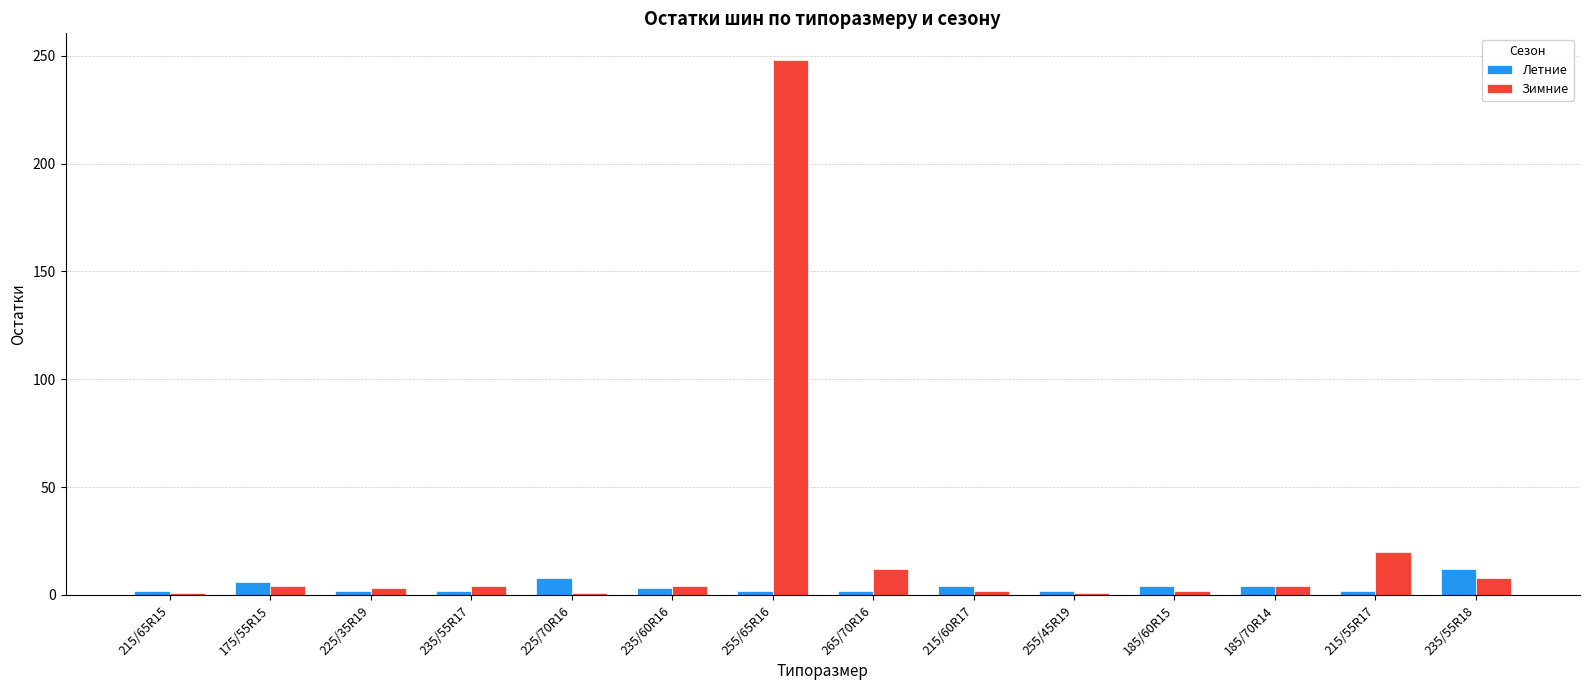

The value of Зимние at 265/70R16 is 12. True or false?

True